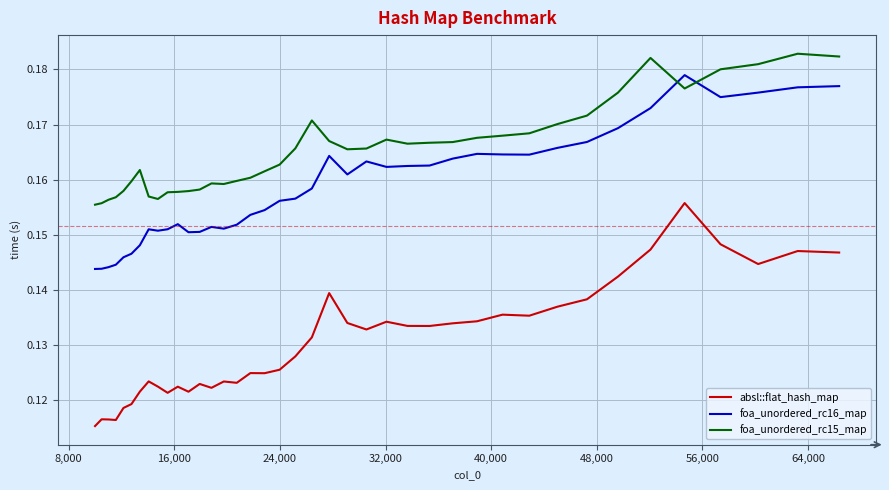

True or false: foa_unordered_rc15_map and absl::flat_hash_map intersect in this chart.

False